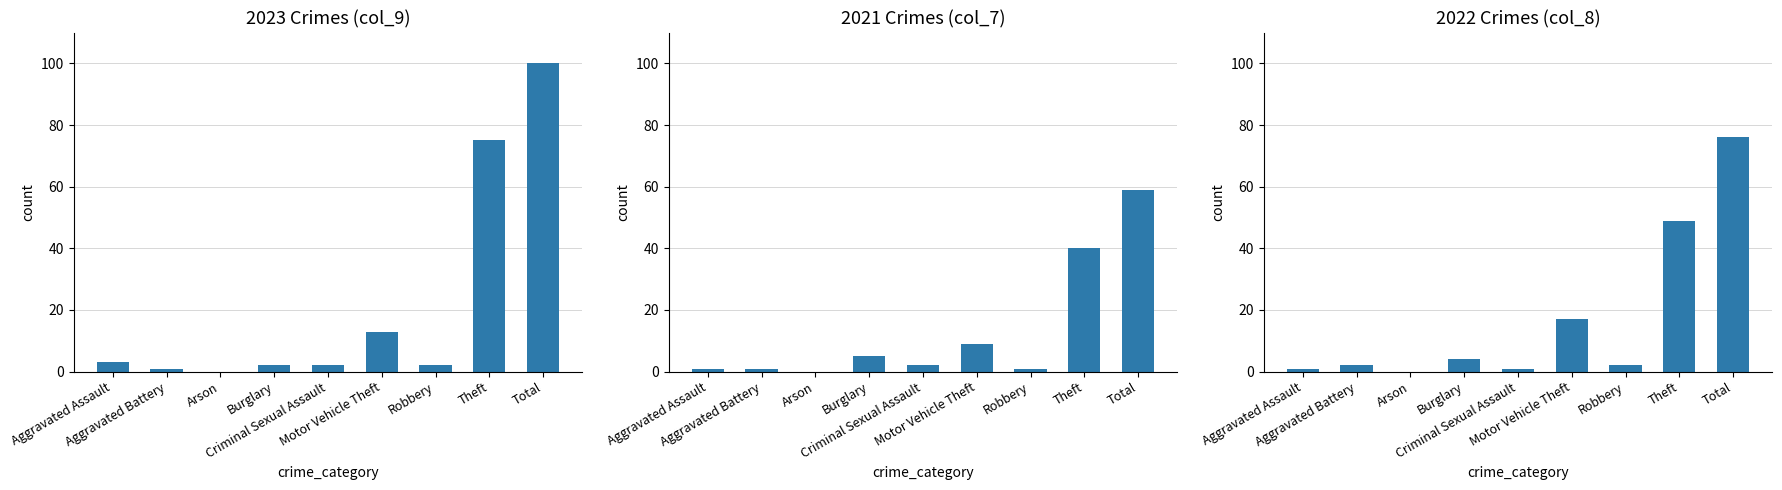

Count the number of data series in this chart.

3